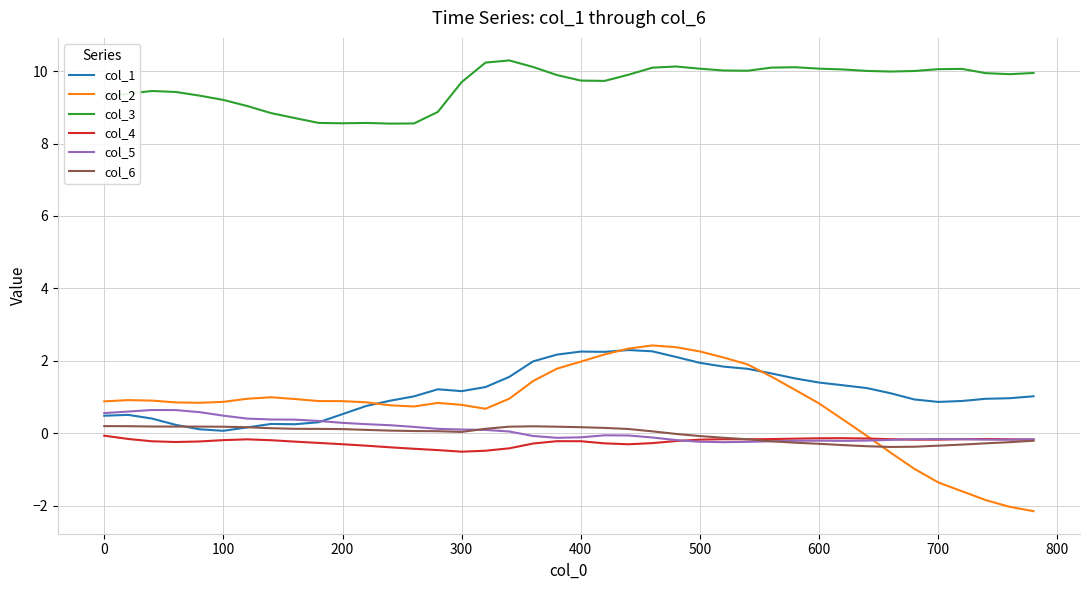

Which series has the largest total across all categories?

col_3